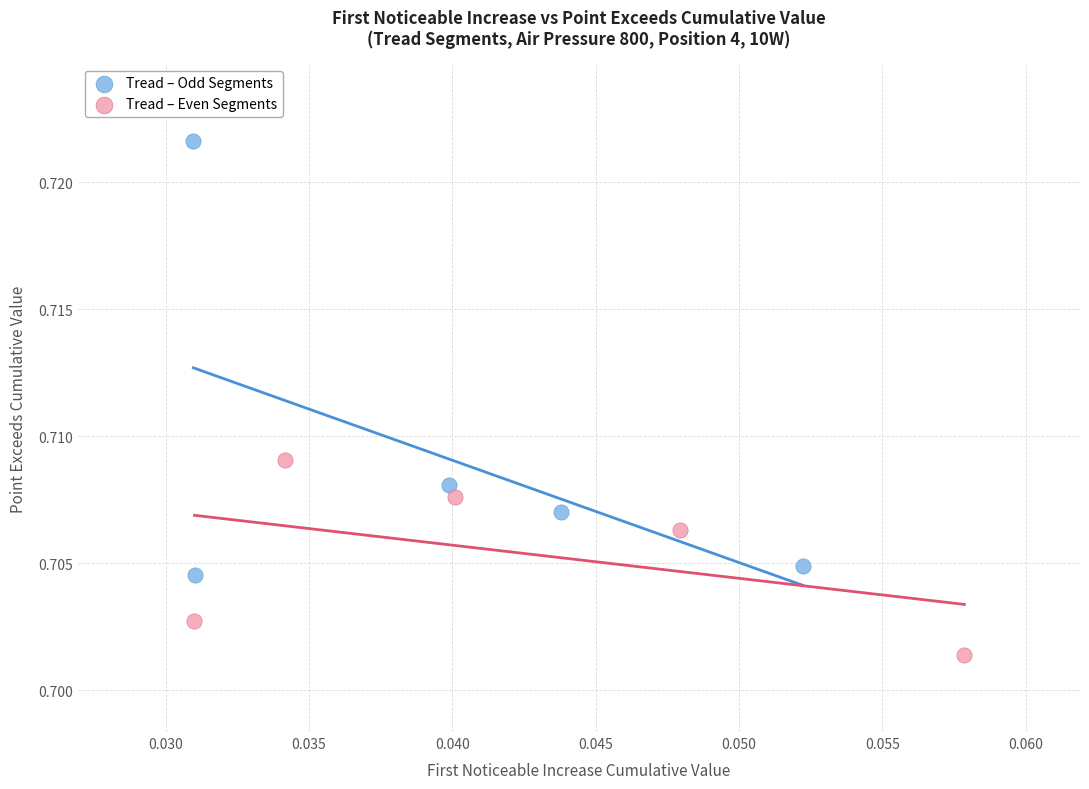

Which series contains the highest Y value?

Tread – Odd Segments